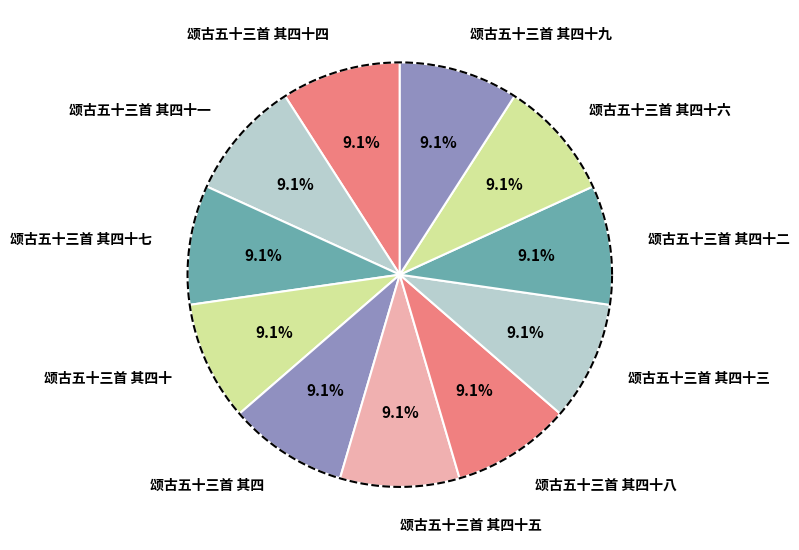

Combined, what portion of the pie is 颂古五十三首 其四十 and 颂古五十三首 其四十七?

18.2%